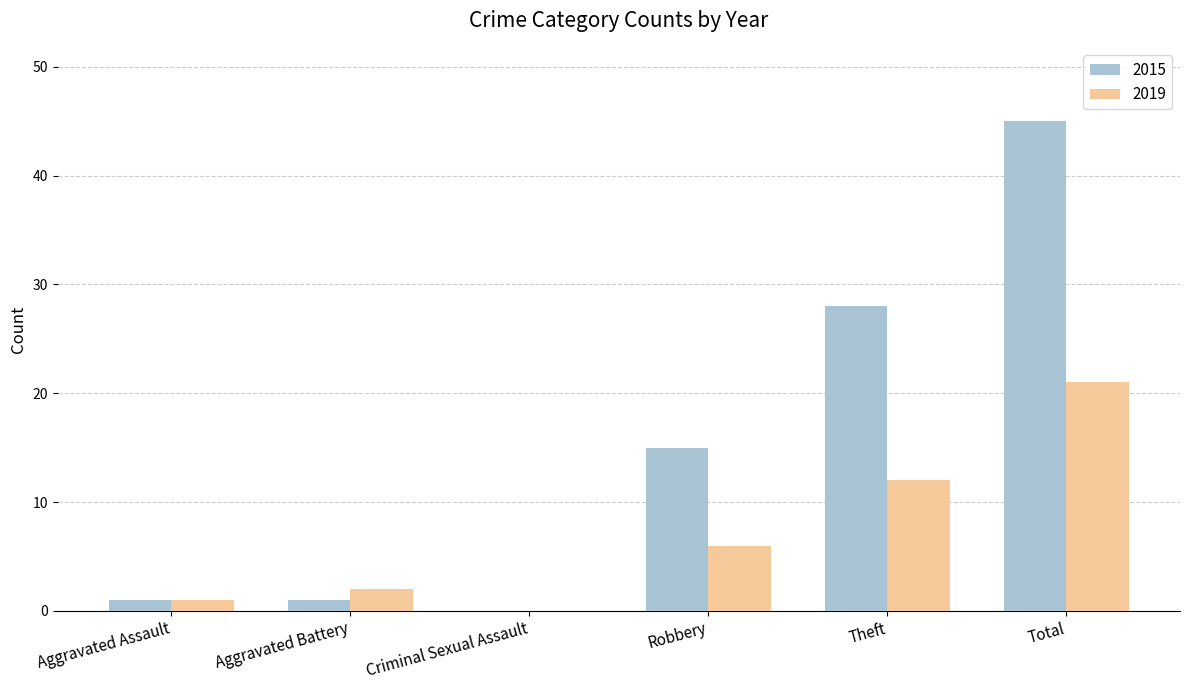

What is the maximum value for 2019?

21